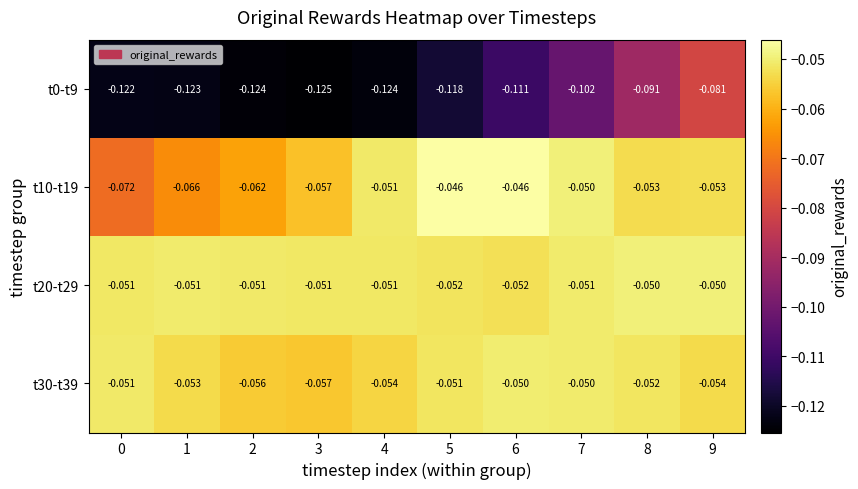

Is the value of t0-t9 at 5 greater than the value of t20-t29 at 2?

No